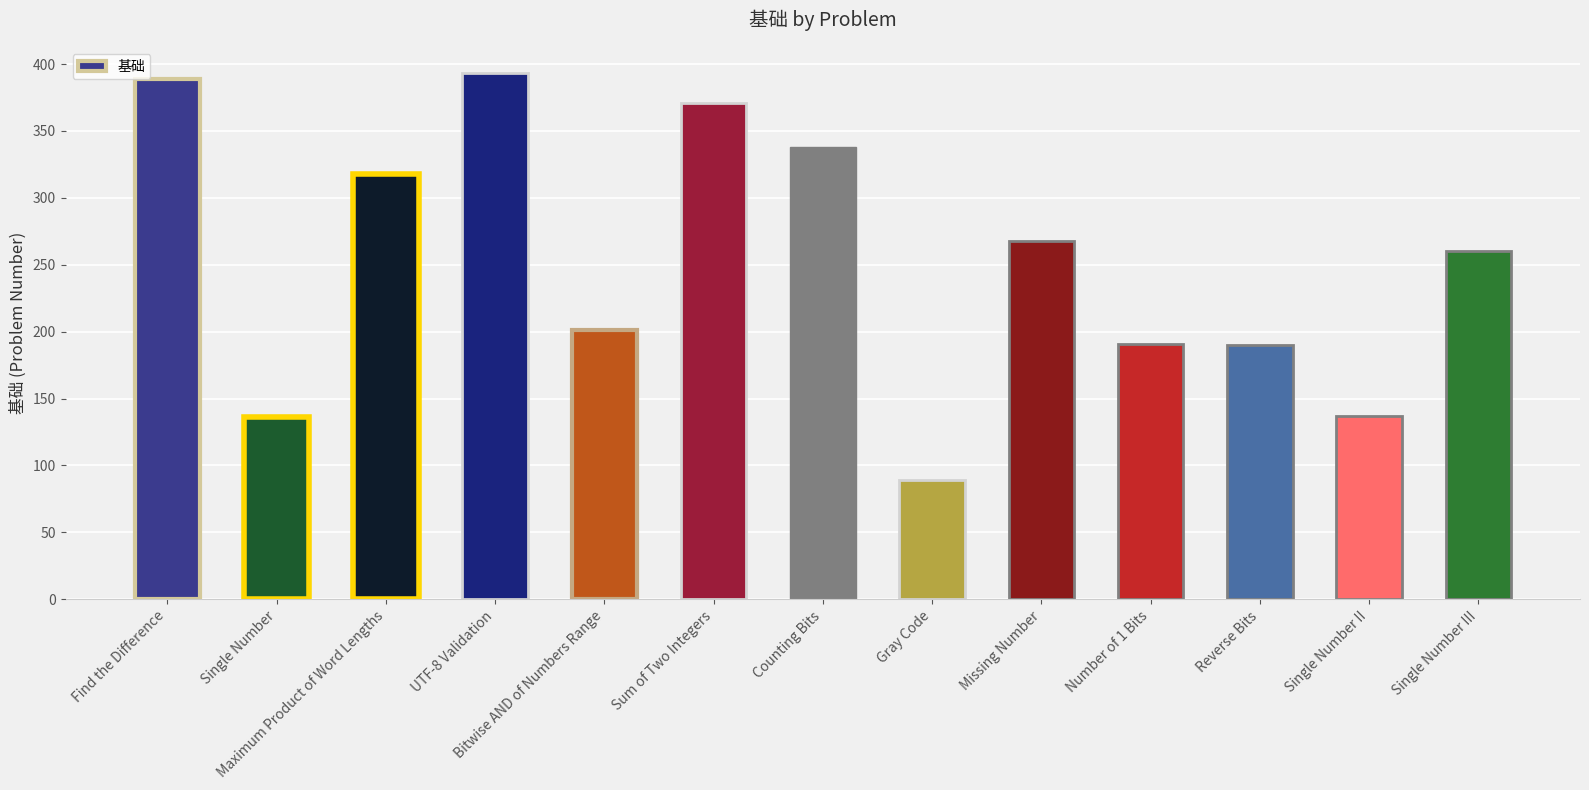

What is the difference between the values at Single Number III and Gray Code?

171